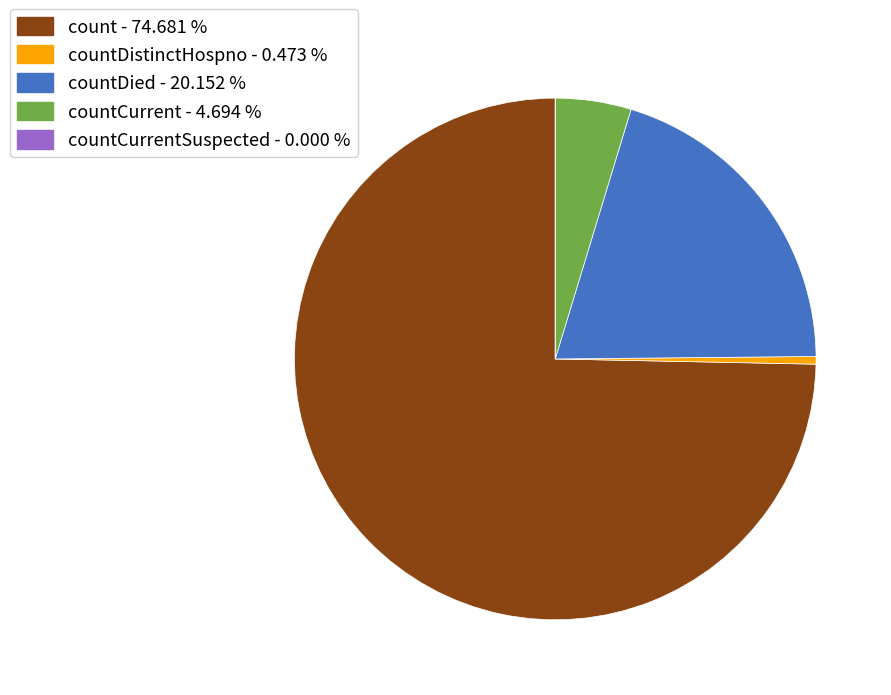

Is there any slice that represents more than half of the pie?

Yes